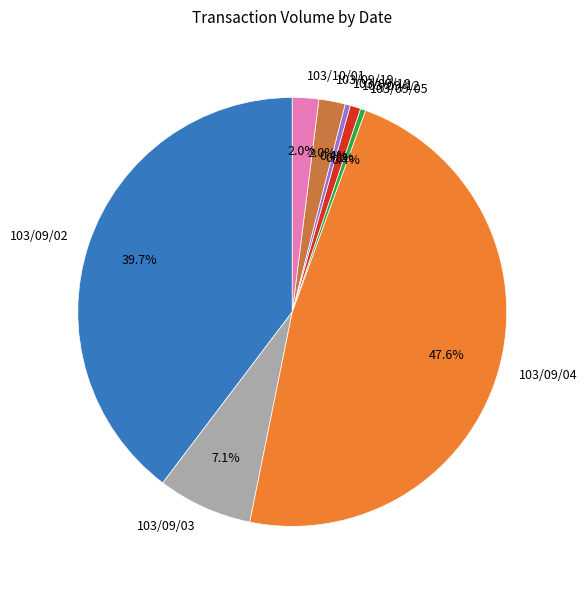

To the nearest percent, what is the difference between the 103/09/18 and 103/09/03 slice percentages?

7%